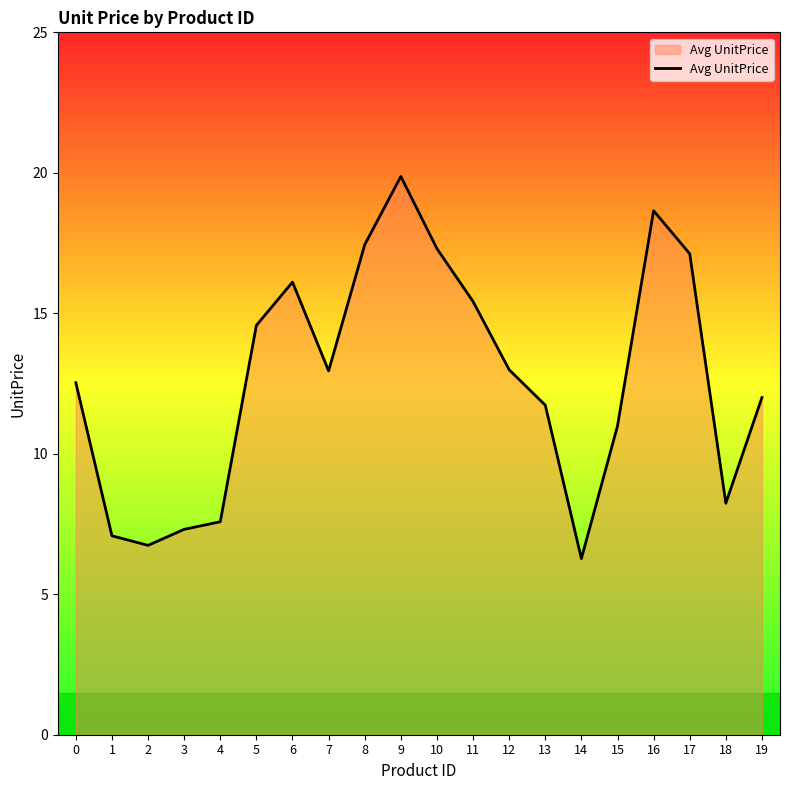

At which category does the data reach its first local peak?

6